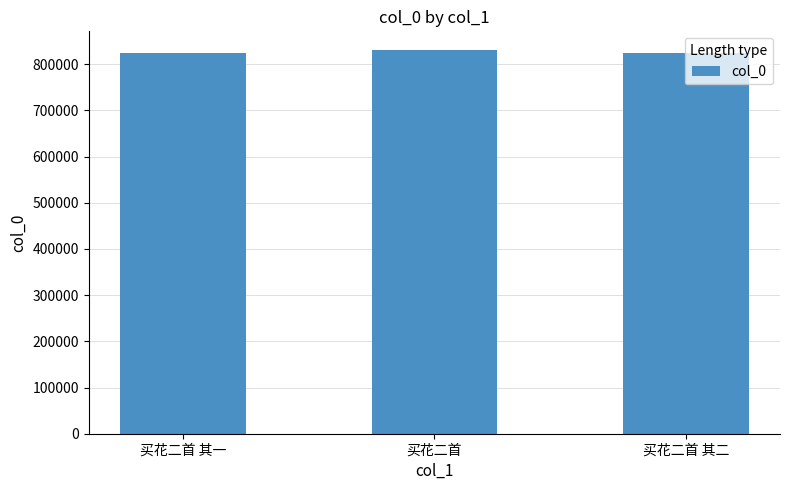

What is the ratio of the value at 买花二首 其二 to the value at 买花二首 其一?

1.0